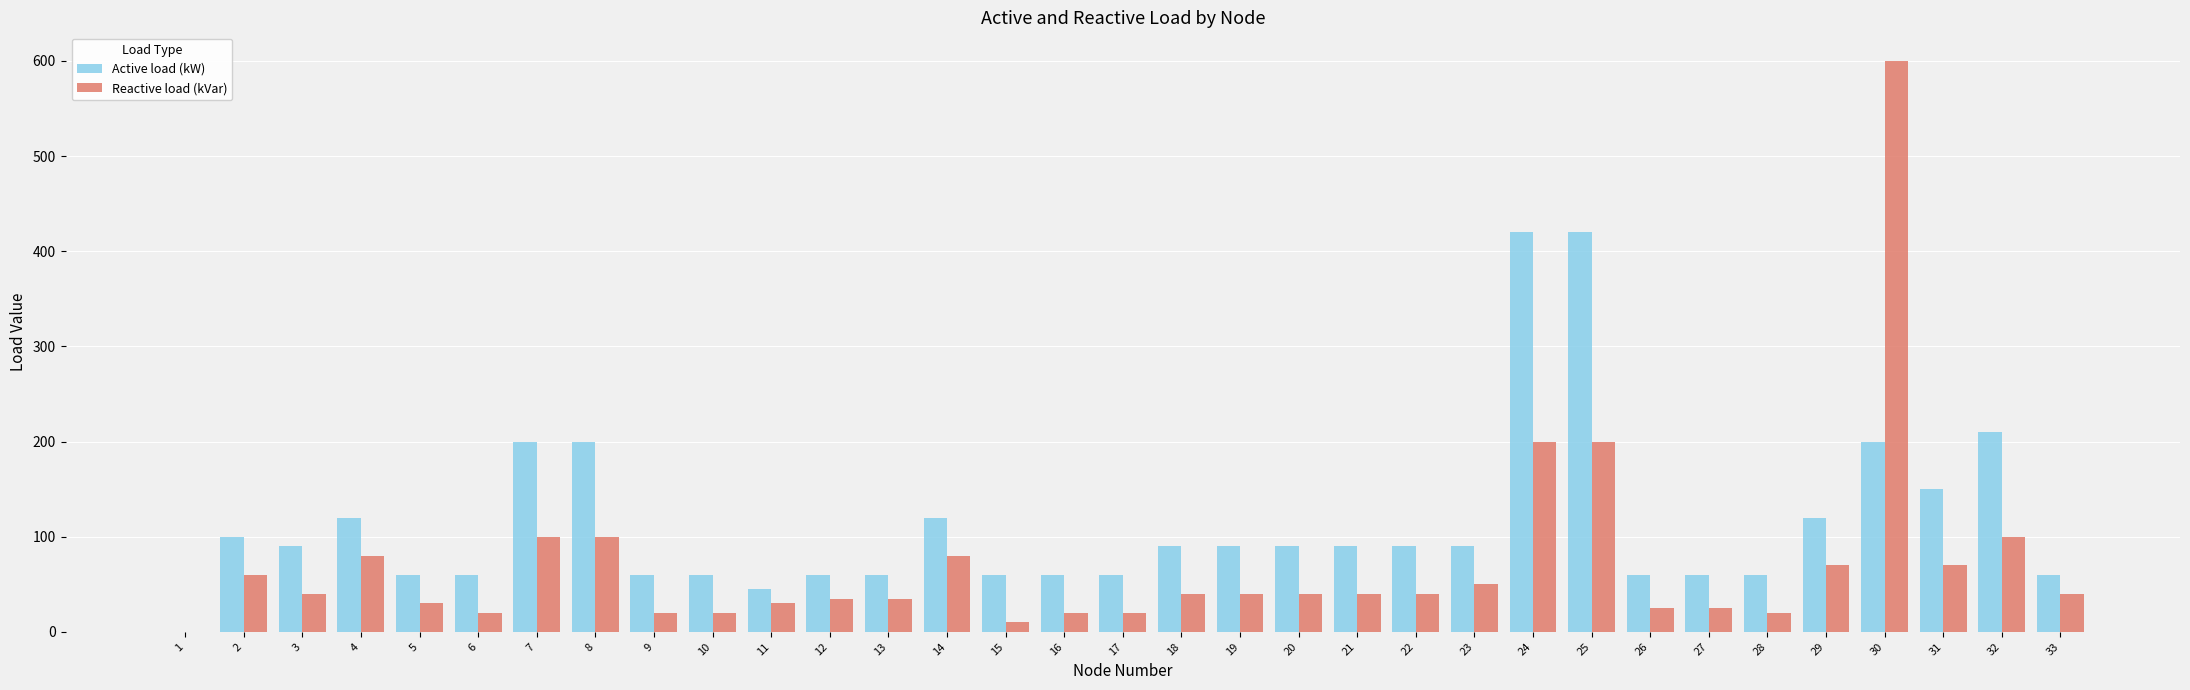

What value does the Reactive load (kVar) series have at 8?

100